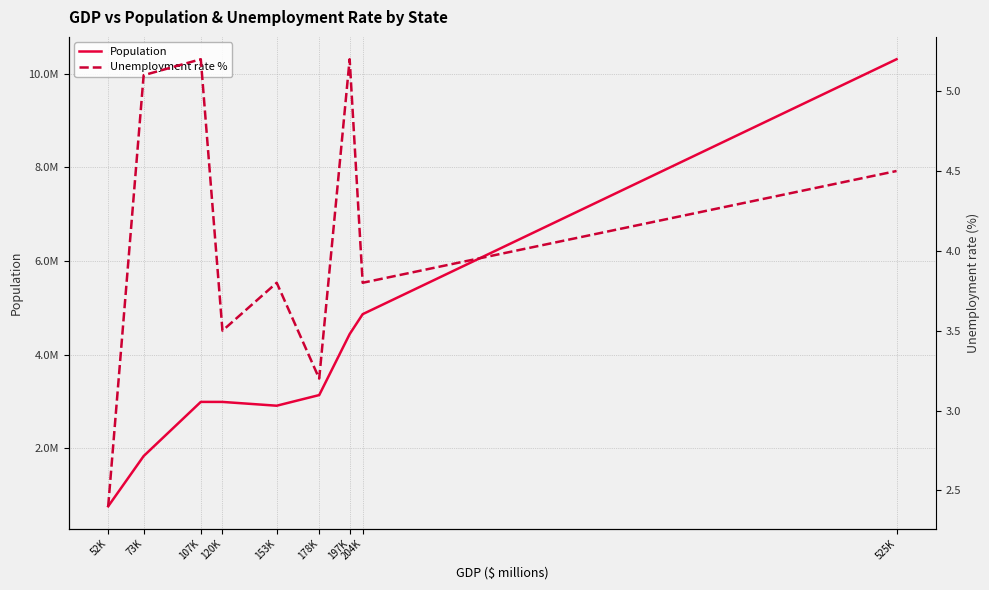

At which category is the sum across all series the highest?

525K